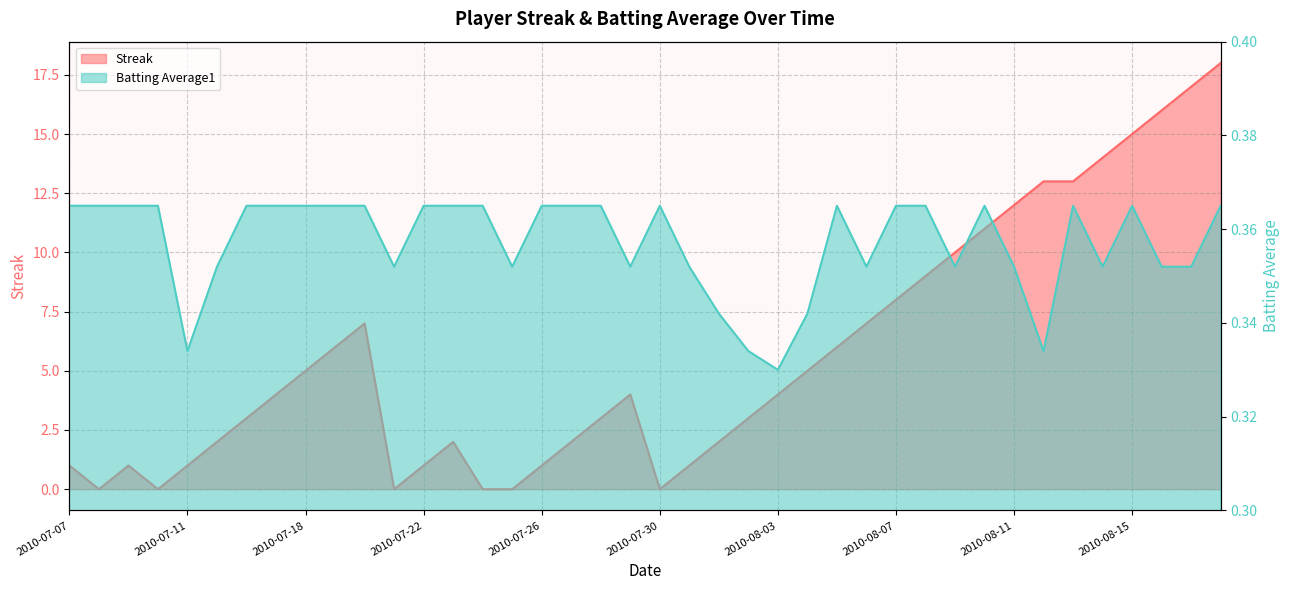

What is the difference between the highest and lowest values at 2010-07-10?

0.4